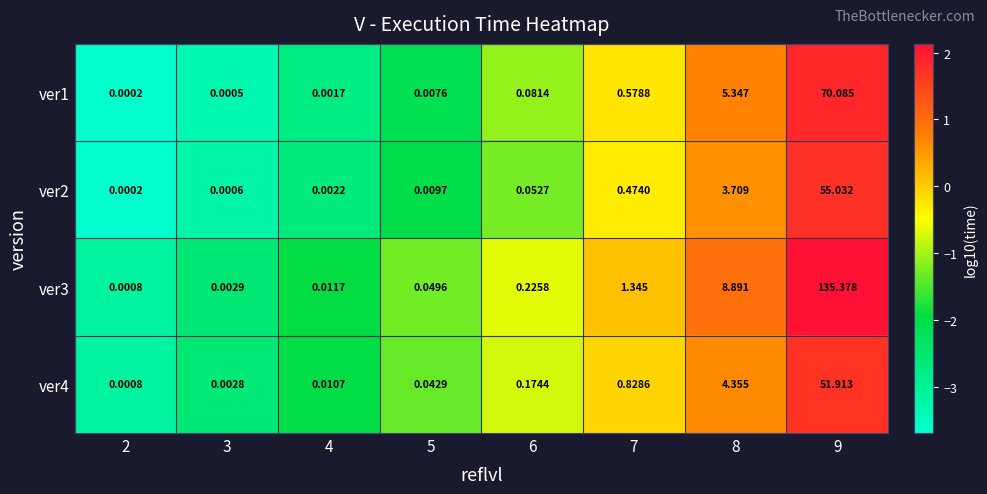

Is the value of ver1 at 4 greater than the value of ver4 at 5?

No